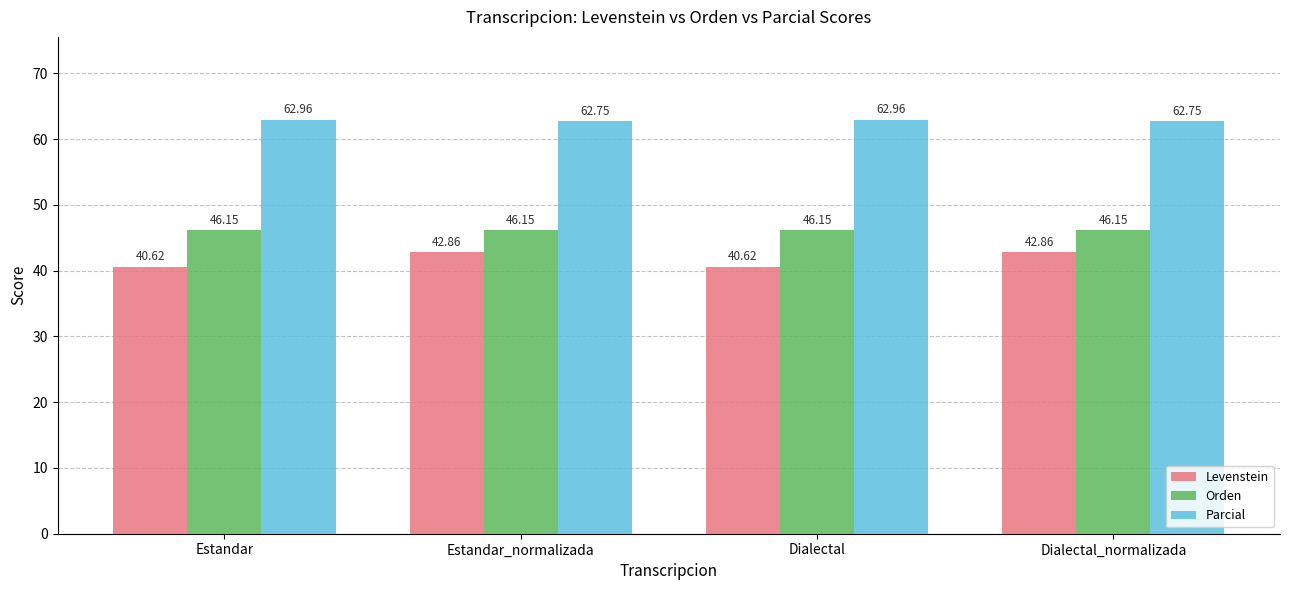

What is the spread (max minus min) of values at Estandar?

22.3